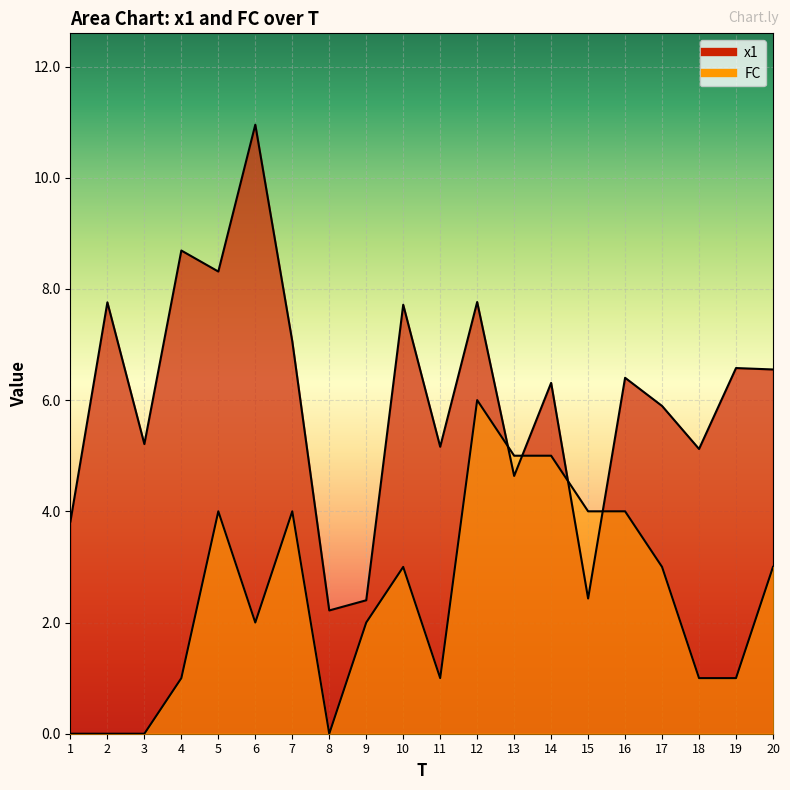

List the series in order of their overall mean, highest first.

x1, FC